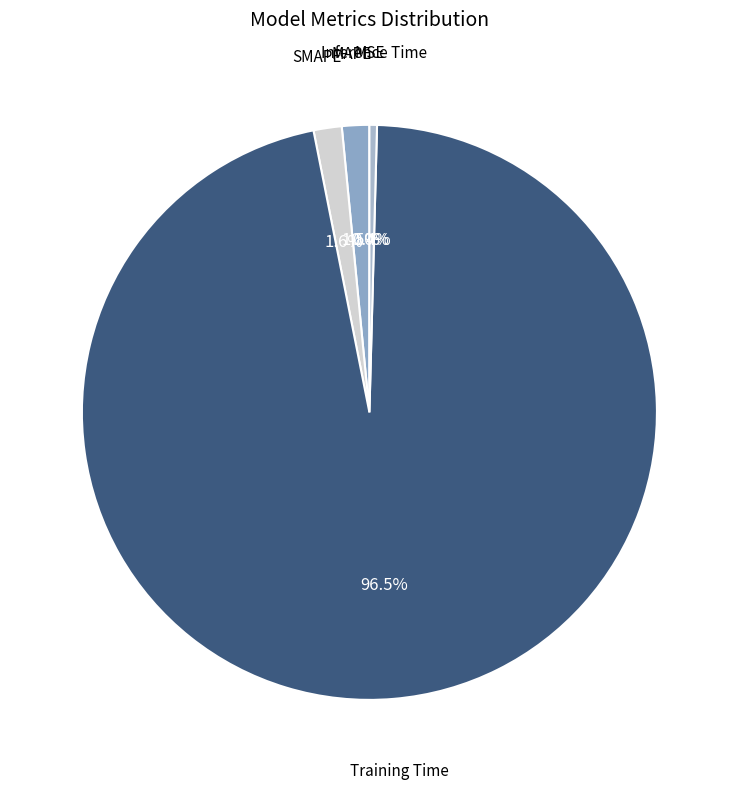

To the nearest percent, what is the difference between the MSE and MAPE slice percentages?

2%